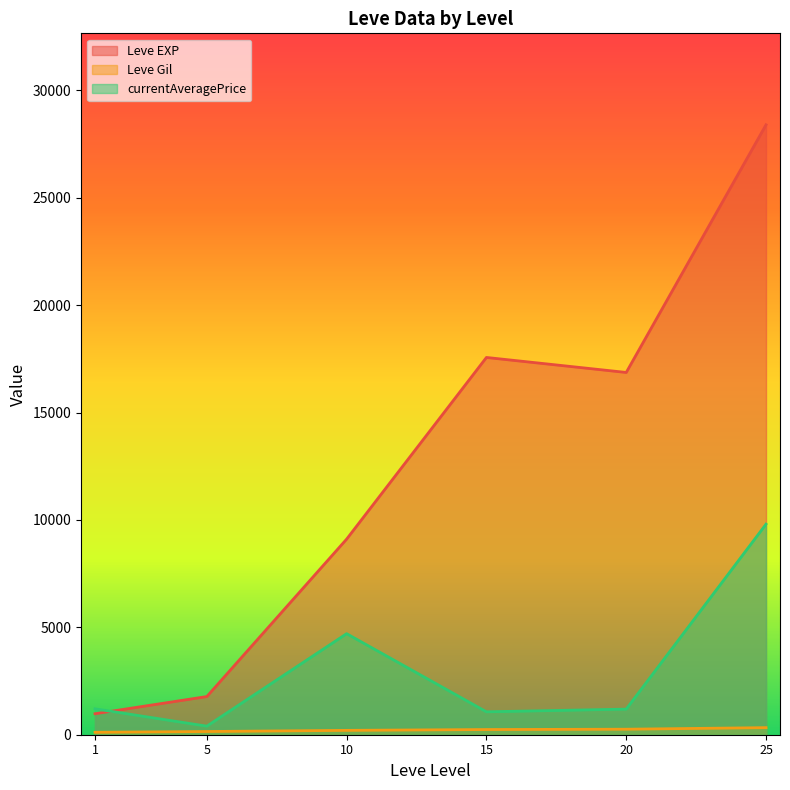

List the labels in order of Leve EXP value, smallest first.

1, 5, 10, 20, 15, 25